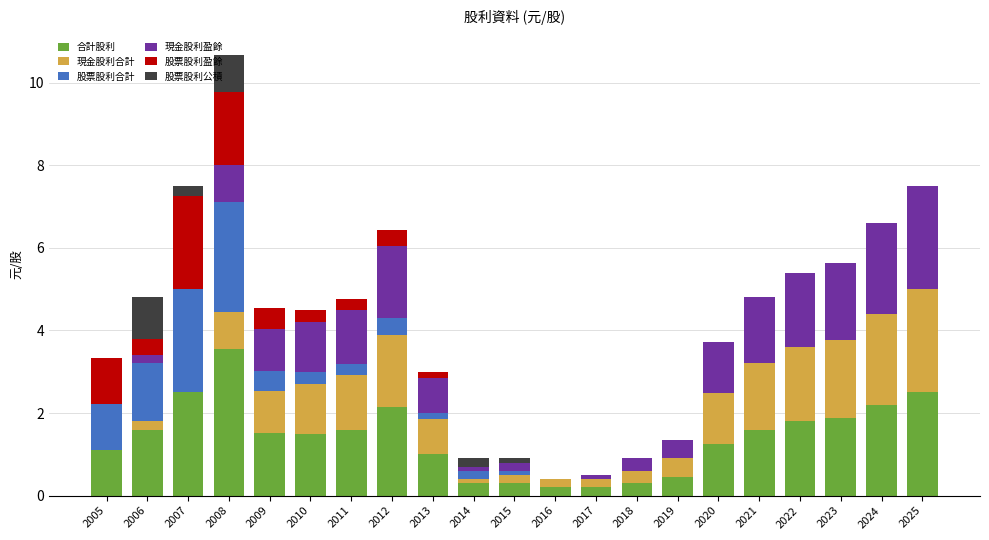

The 合計股利 series shows 2.4 at 2006. True or false?

False